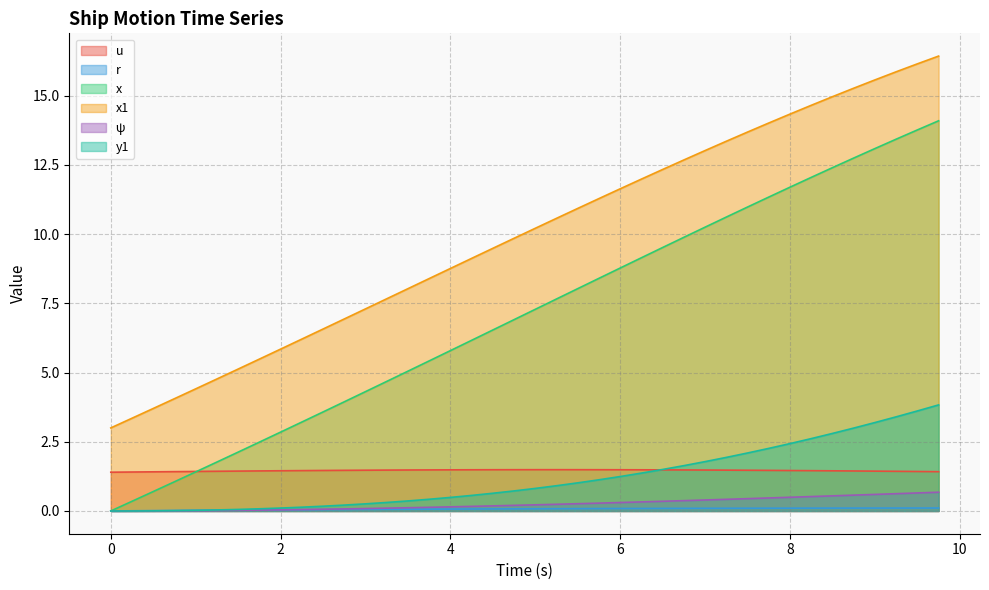

Read the y1 value at 8.25.

2.6